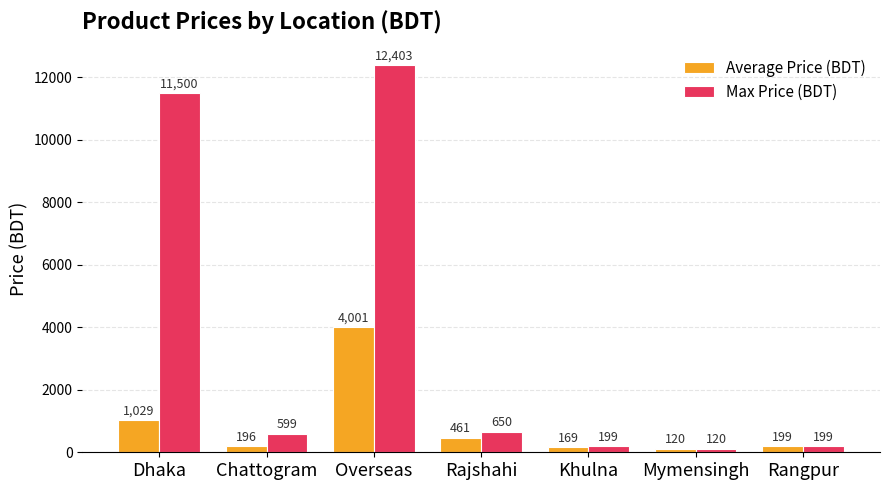

At how many categories does at least one series exceed 7347?

2